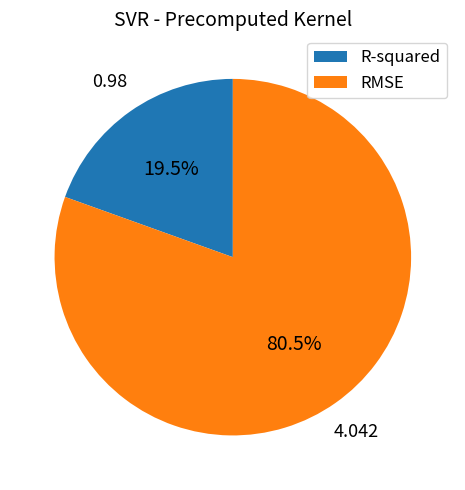

Is the sum of RMSE and R-squared greater than half?

Yes